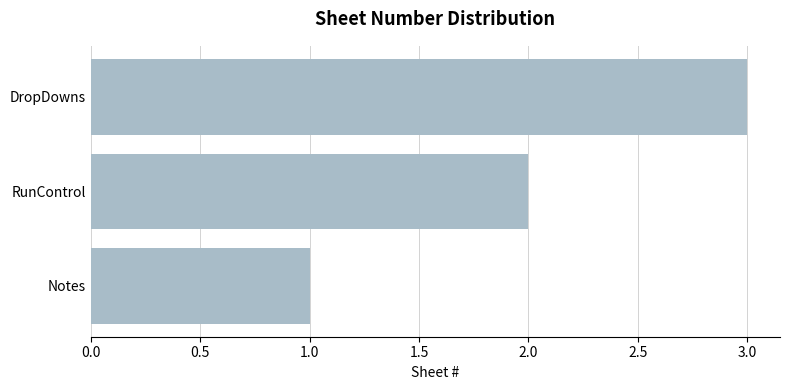

What is the sum of the values at RunControl and Notes?

3